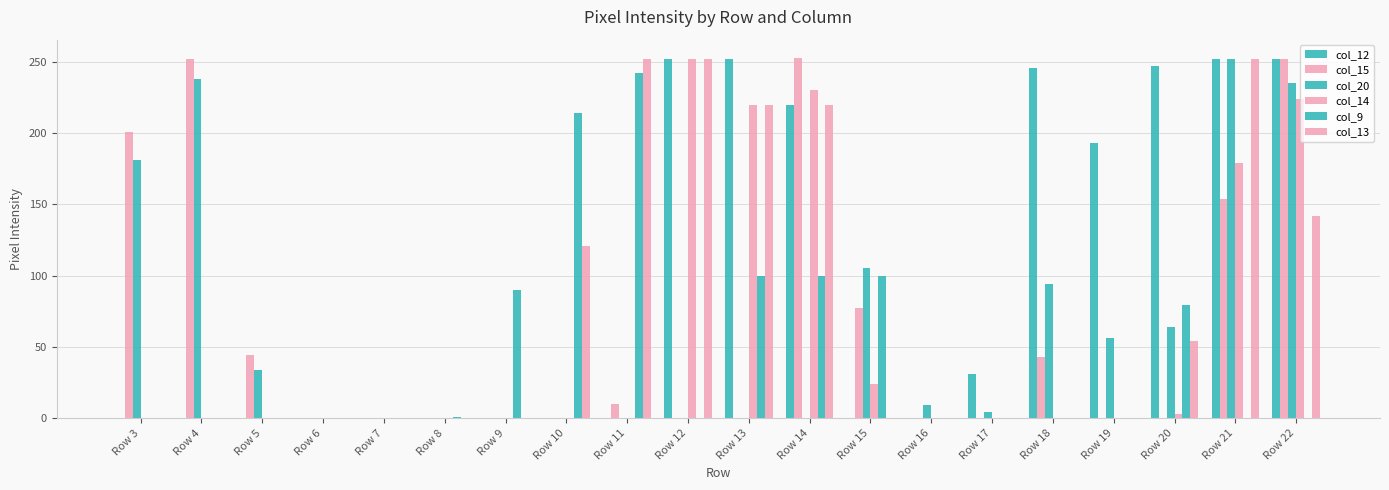

Which has a higher value, Row 19 or Row 4?

Row 19